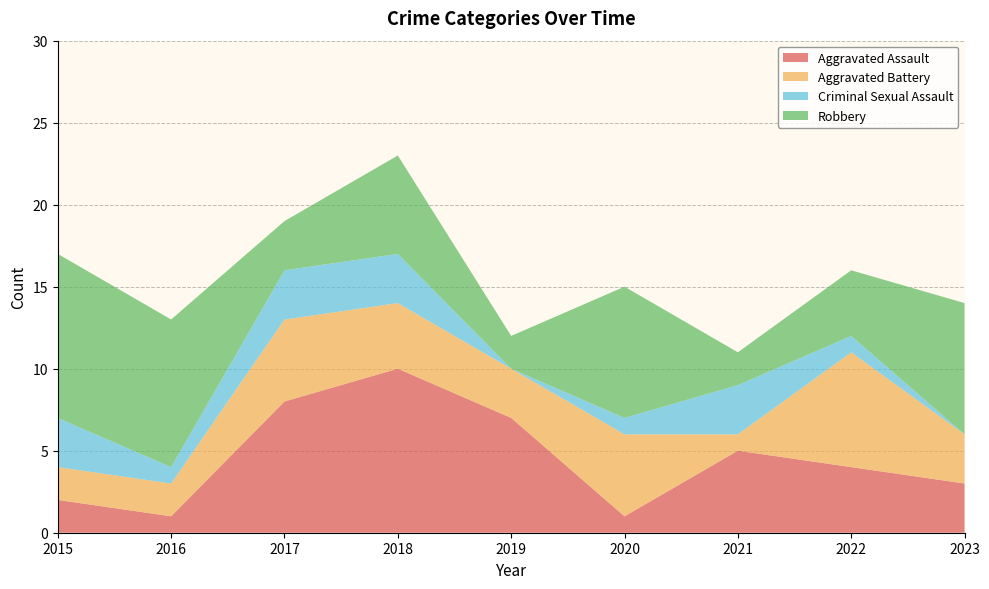

Reading right to left, what are all the values shown in this chart?

Aggravated Assault: 3	4	5	1	7	10	8	1	2
Aggravated Battery: 3	7	1	5	3	4	5	2	2
Criminal Sexual Assault: 0	1	3	1	0	3	3	1	3
Robbery: 8	4	2	8	2	6	3	9	10